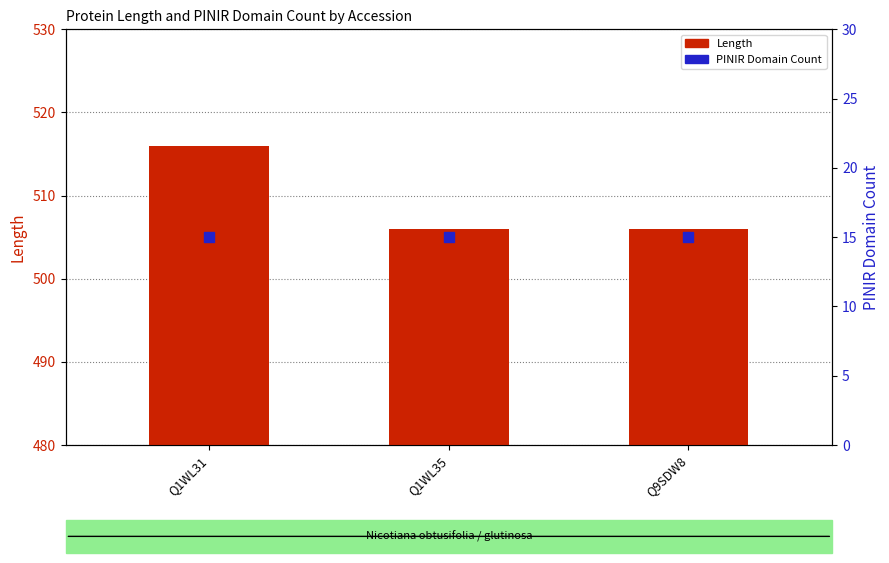

What are all the series names shown in the legend?

Length, PINIR Domain Count